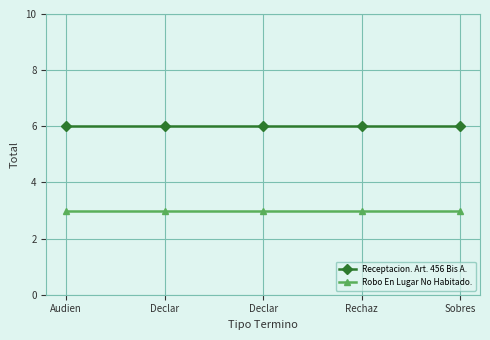

Which category has the lowest value in the Receptacion. Art. 456 Bis A. series?

Audien